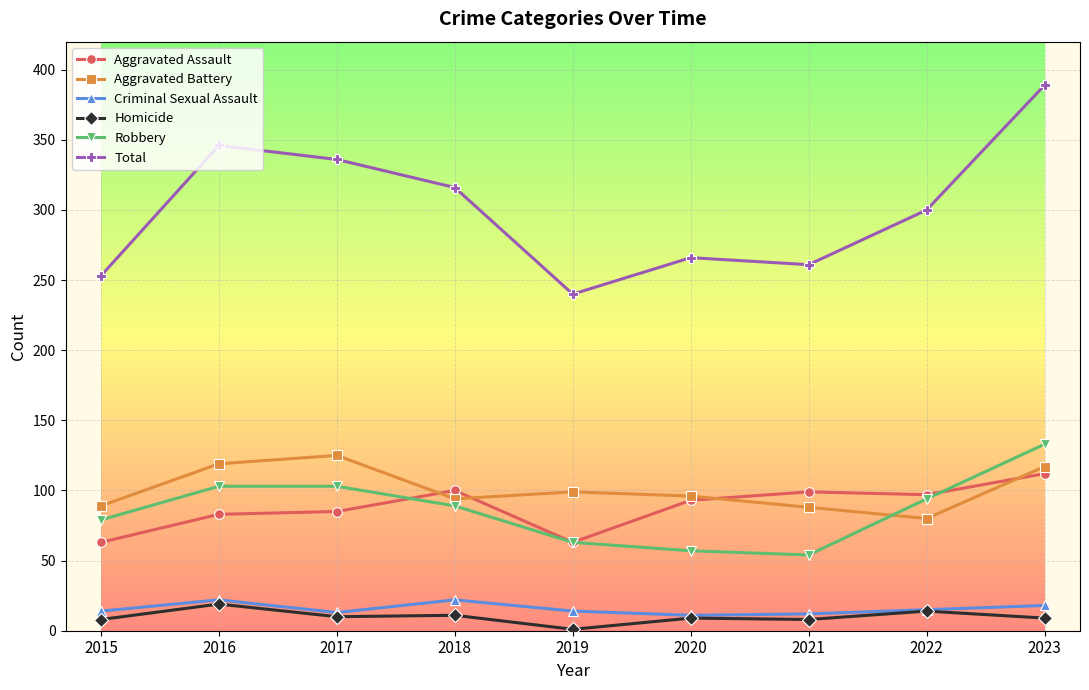

At which label does Aggravated Battery reach its peak?

2017